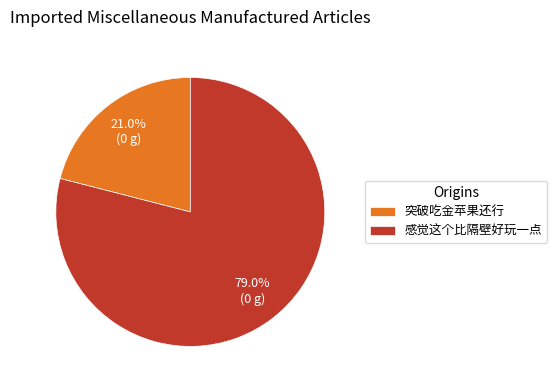

The 感觉这个比隔壁好玩一点 slice represents 79% of the pie. True or false?

True